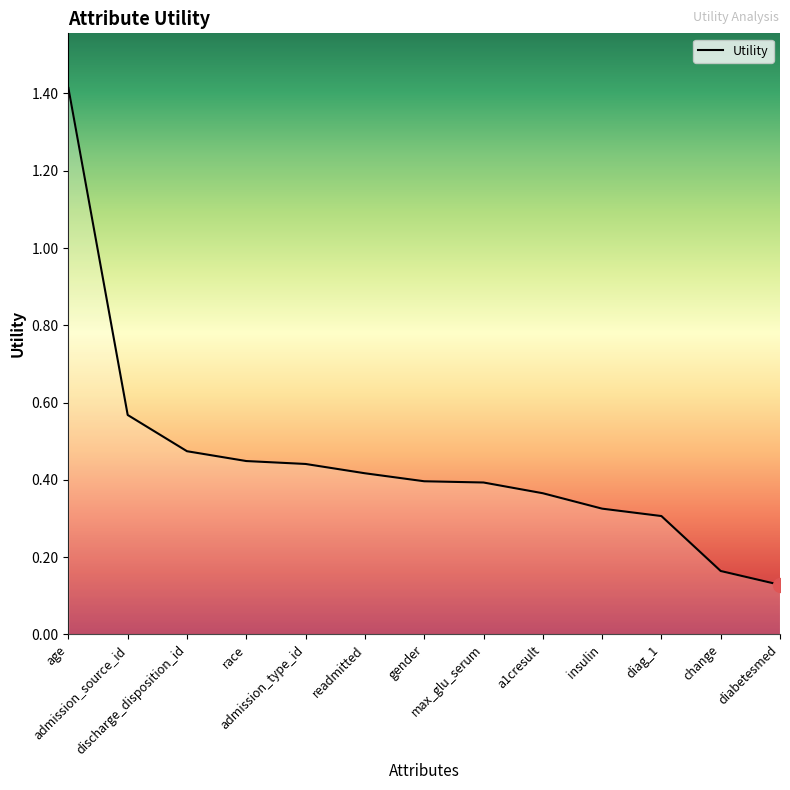

What is the maximum value shown in the chart?

1.4